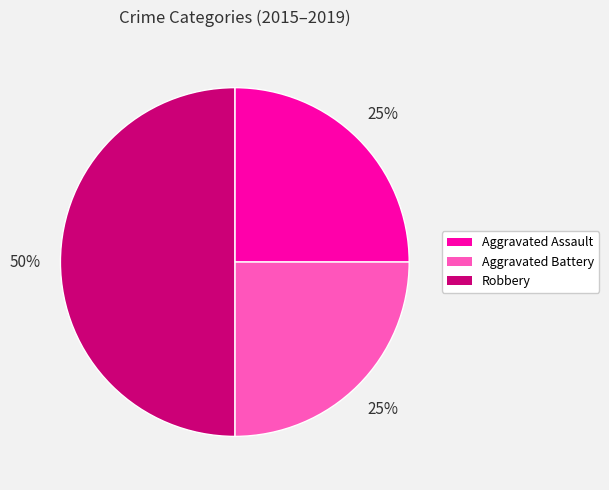

True or false: Robbery accounts for 43% of the total.

False